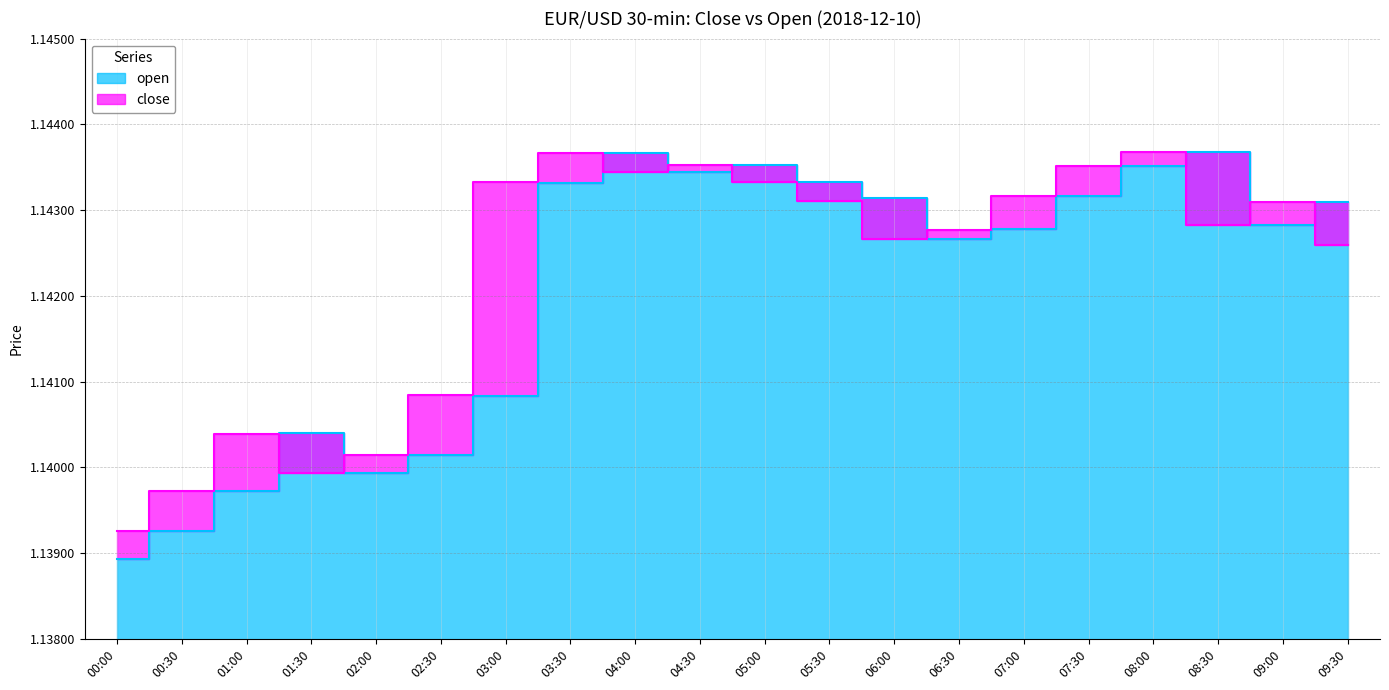

How many categories are shown in the chart?

20